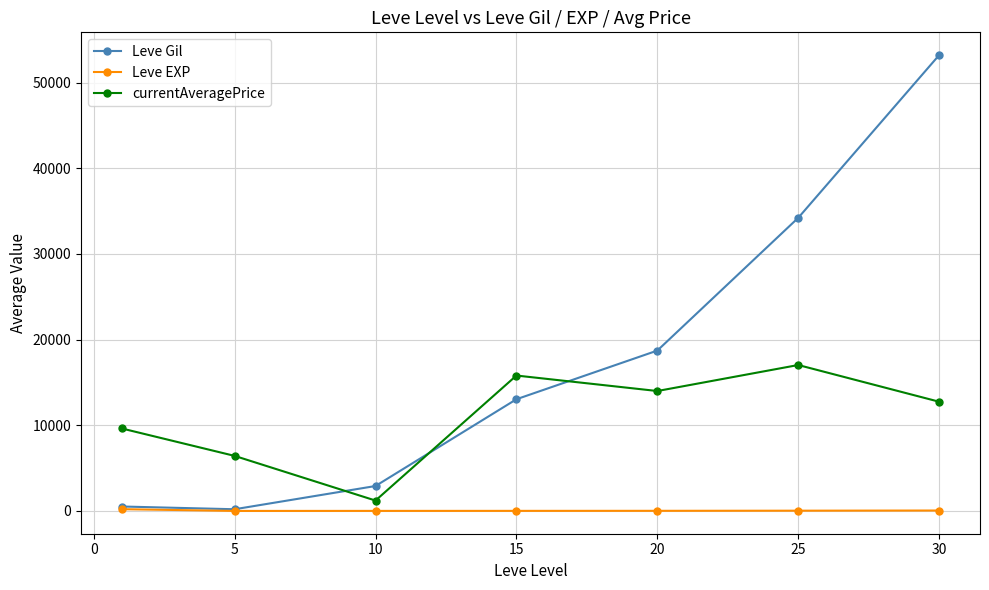

What is the maximum value shown in the chart?

53202.5